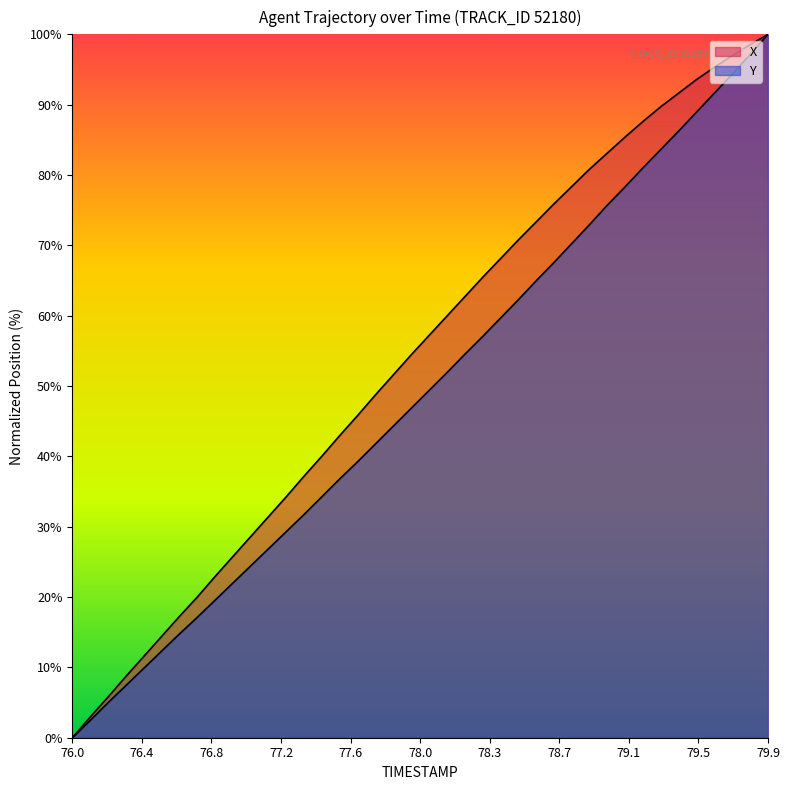

What is the sum of all X values?

2159.0